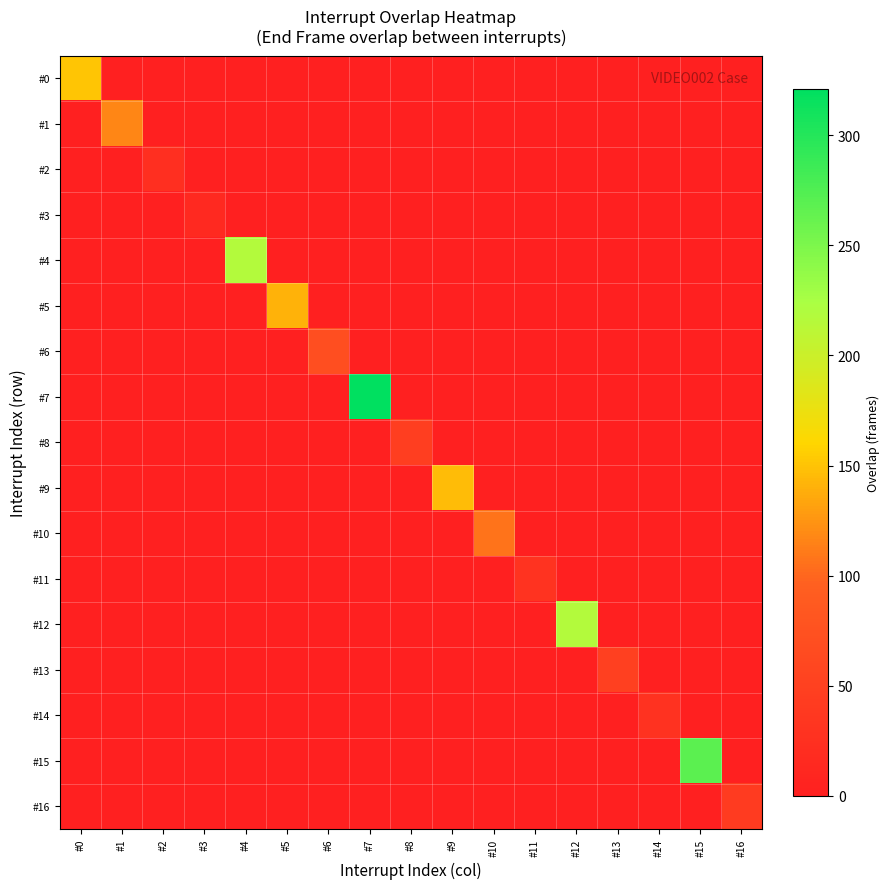

Which series has the widest spread of values?

#7